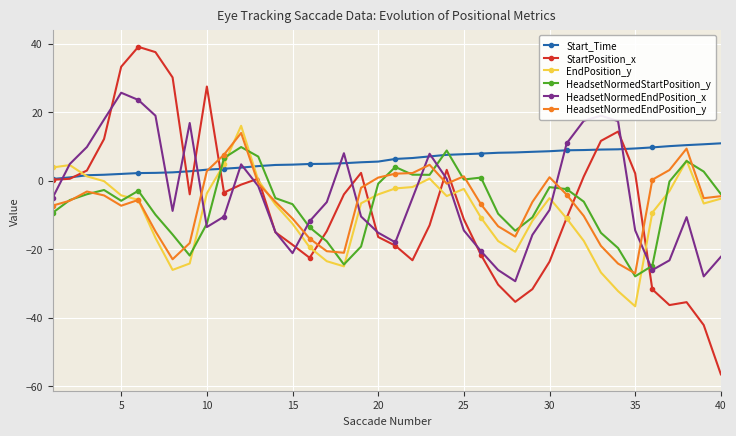

What are all the series names shown in the legend?

Start_Time, StartPosition_x, EndPosition_y, HeadsetNormedStartPosition_y, HeadsetNormedEndPosition_x, HeadsetNormedEndPosition_y